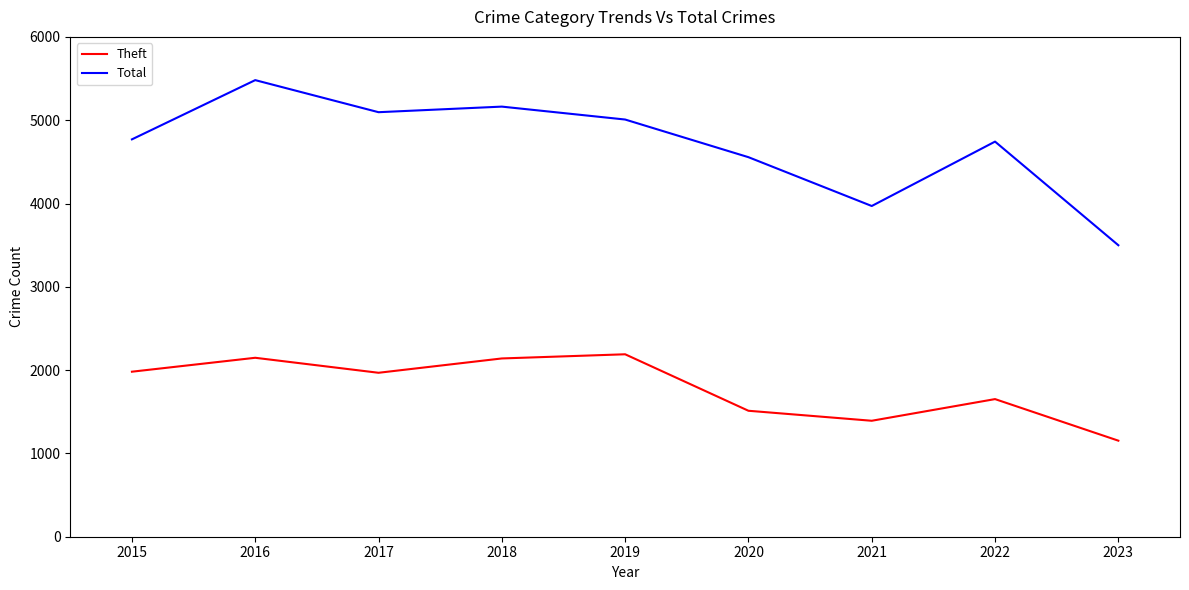

What value does the Total series have at 2017, to the nearest 50?

5100